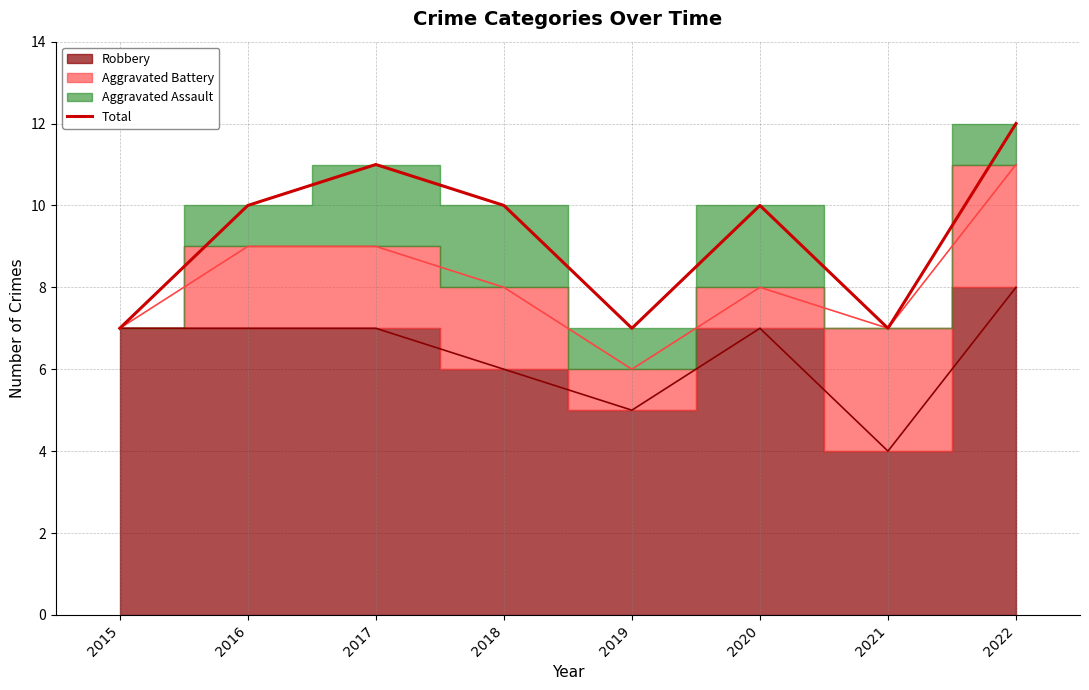

Which label corresponds to the largest value in the chart?

2022